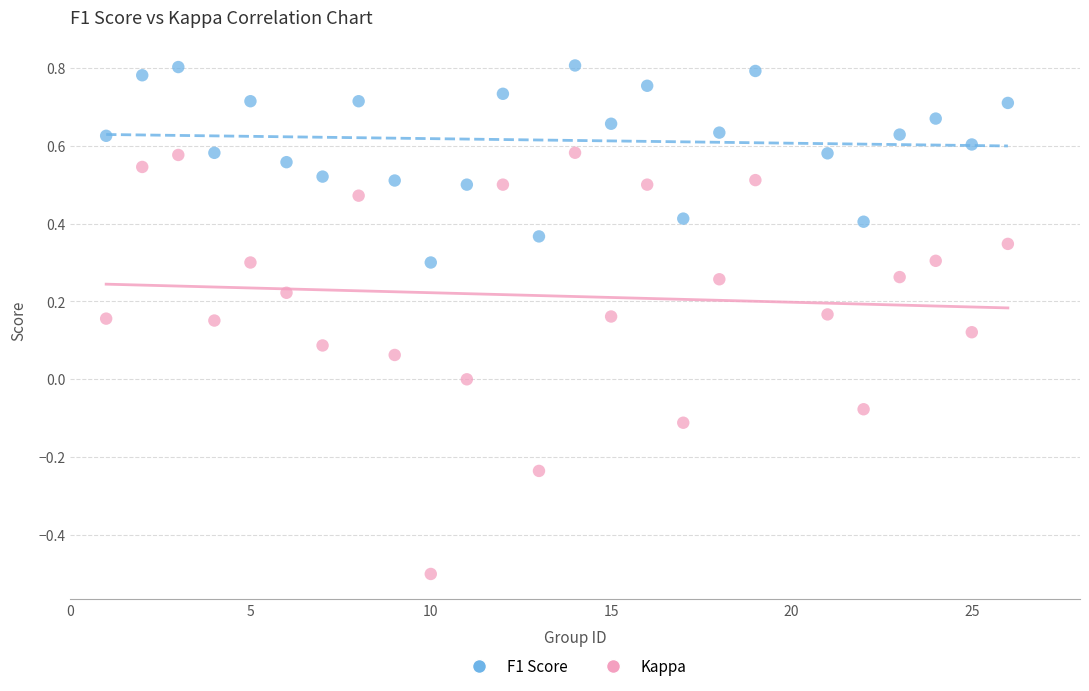

Which series has the largest Y range (max minus min)?

Kappa